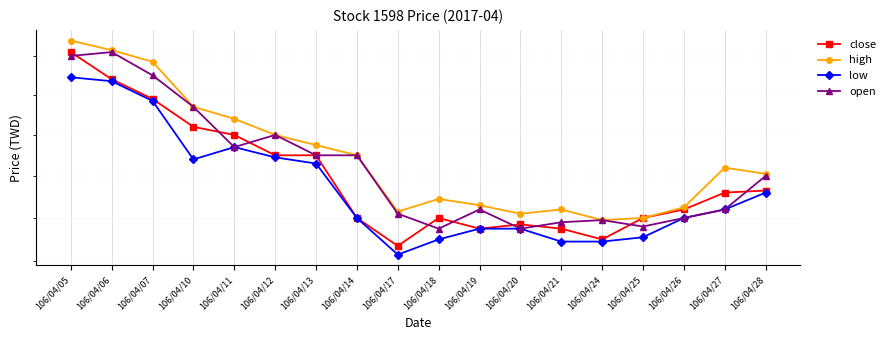

How many series are shown in this chart?

4